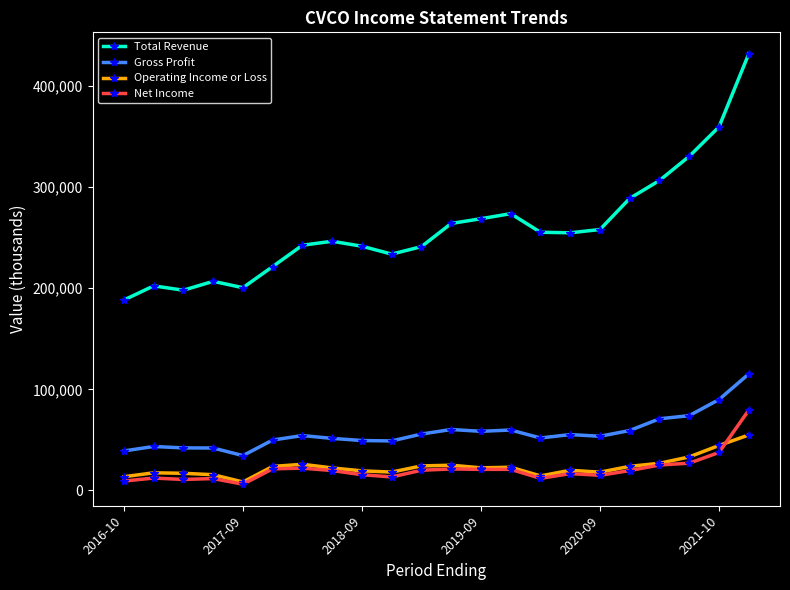

True or false: Gross Profit and Total Revenue cross at least once.

False